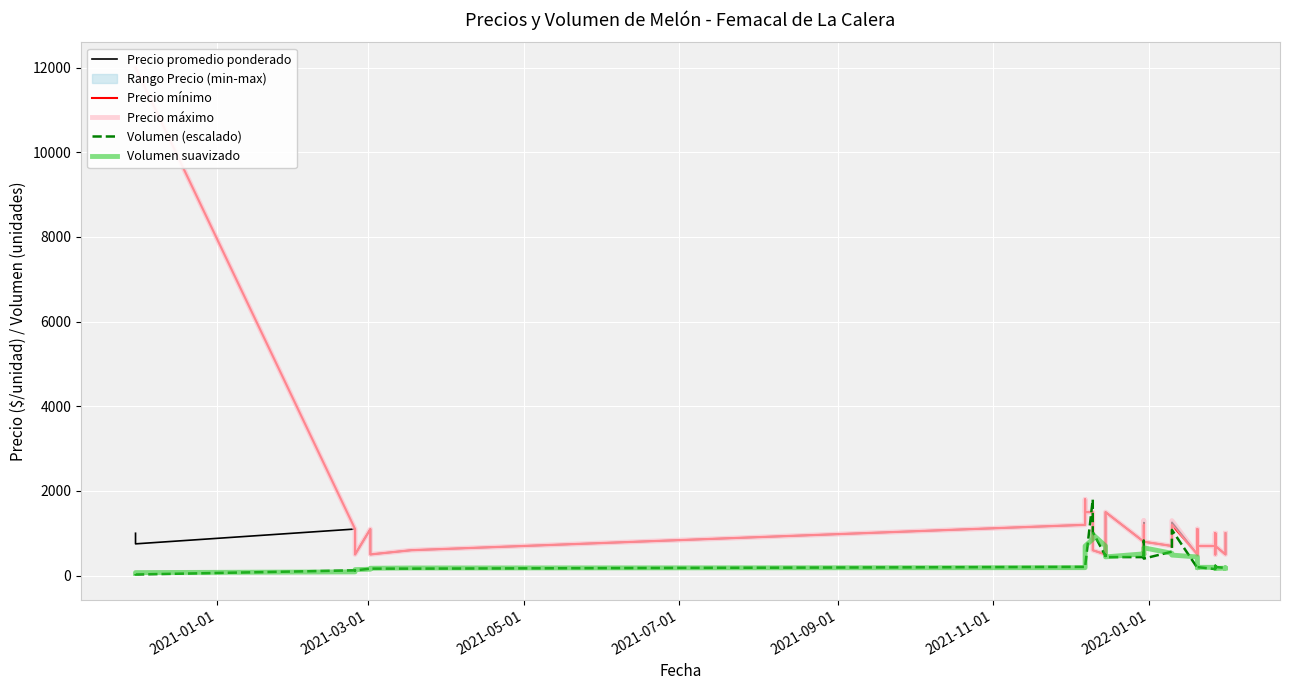

The value of Precio máximo at 2021-07-01 is 800.0. True or false?

True